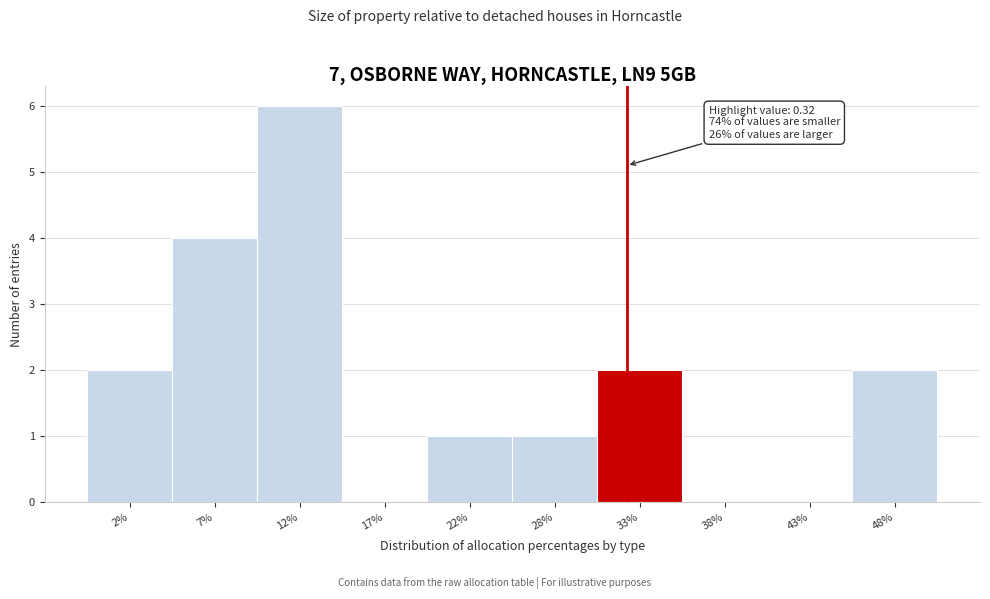

Reading left to right, transcribe all the data shown in this chart.

2%=2	7%=4	12%=6	17%=0	22%=1	28%=1	33%=2	38%=0	43%=0	48%=2